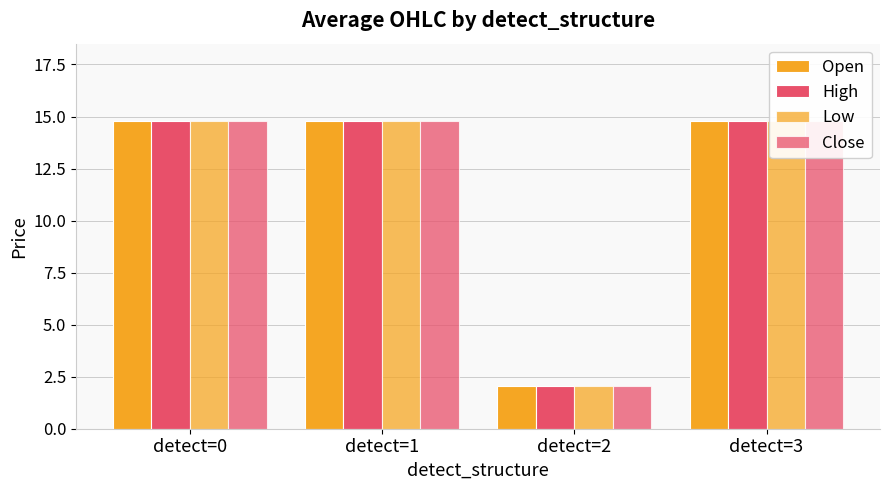

Is the value of Low at detect=1 greater than the value of Close at detect=3?

No